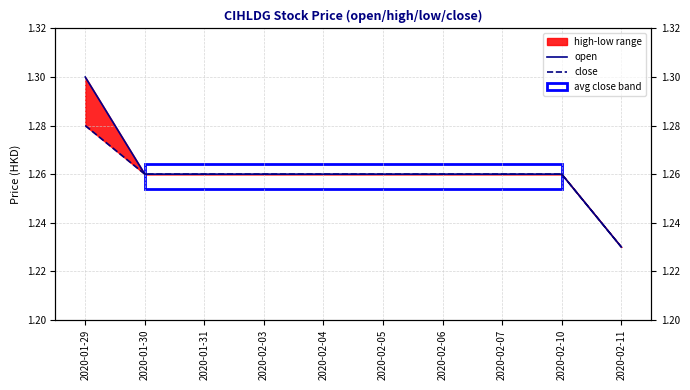

List the labels in order of close value, largest first.

2020-01-29, 2020-01-30, 2020-01-31, 2020-02-03, 2020-02-04, 2020-02-05, 2020-02-06, 2020-02-07, 2020-02-10, 2020-02-11